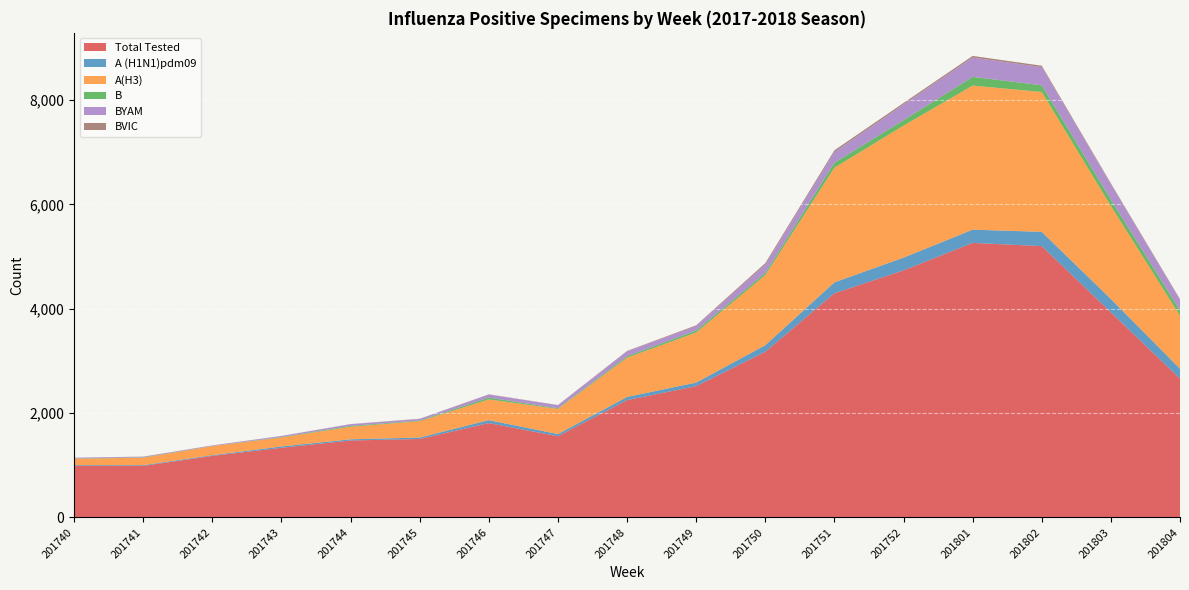

Reading left to right, extract all data points from this chart.

Total Tested: 201740=990	201741=988	201742=1179	201743=1334	201744=1474	201745=1503	201746=1808	201747=1556	201748=2248	201749=2516	201750=3174	201751=4296	201752=4734	201801=5261	201802=5200	201803=3931	201804=2660
A (H1N1)pdm09: 201740=13	201741=14	201742=14	201743=26	201744=23	201745=28	201746=56	201747=41	201748=61	201749=68	201750=127	201751=209	201752=245	201801=254	201802=273	201803=255	201804=189
A(H3): 201740=121	201741=142	201742=173	201743=173	201744=240	201745=314	201746=398	201747=482	201748=752	201749=960	201750=1343	201751=2197	201752=2530	201801=2761	201802=2681	201803=1784	201804=1017
B: 201740=5	201741=6	201742=2	201743=8	201744=17	201745=12	201746=34	201747=12	201748=27	201749=38	201750=42	201751=96	201752=104	201801=168	201802=128	201803=119	201804=103
BYAM: 201740=16	201741=11	201742=11	201743=20	201744=32	201745=30	201746=59	201747=58	201748=95	201749=86	201750=157	201751=203	201752=302	201801=369	201802=348	201803=294	201804=201
BVIC: 201740=0	201741=4	201742=1	201743=1	201744=3	201745=4	201746=4	201747=5	201748=8	201749=14	201750=30	201751=35	201752=28	201801=32	201802=27	201803=19	201804=13